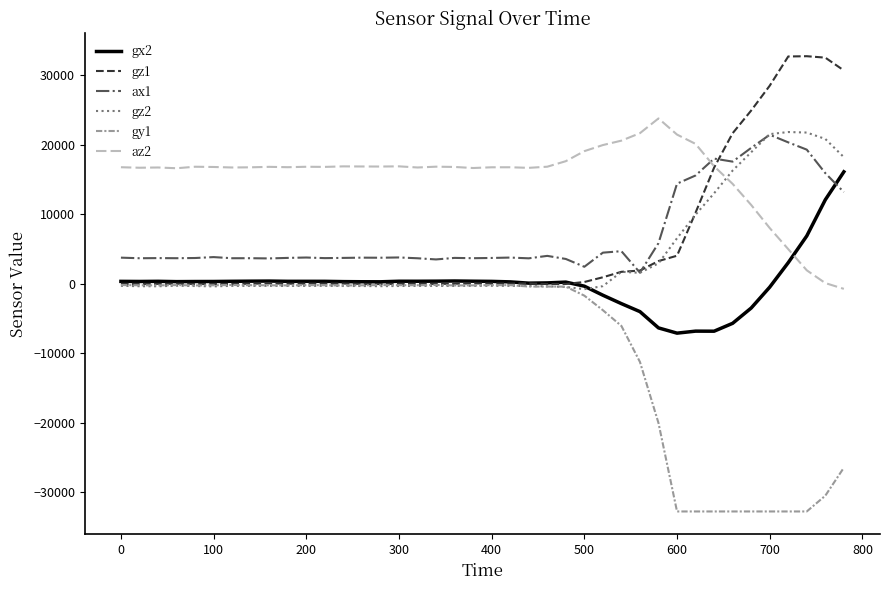

Which series has the largest total across all categories?

az2